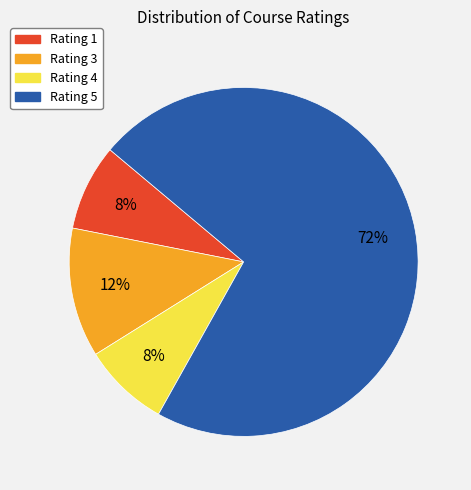

Which category has the biggest portion of the pie?

Rating 5